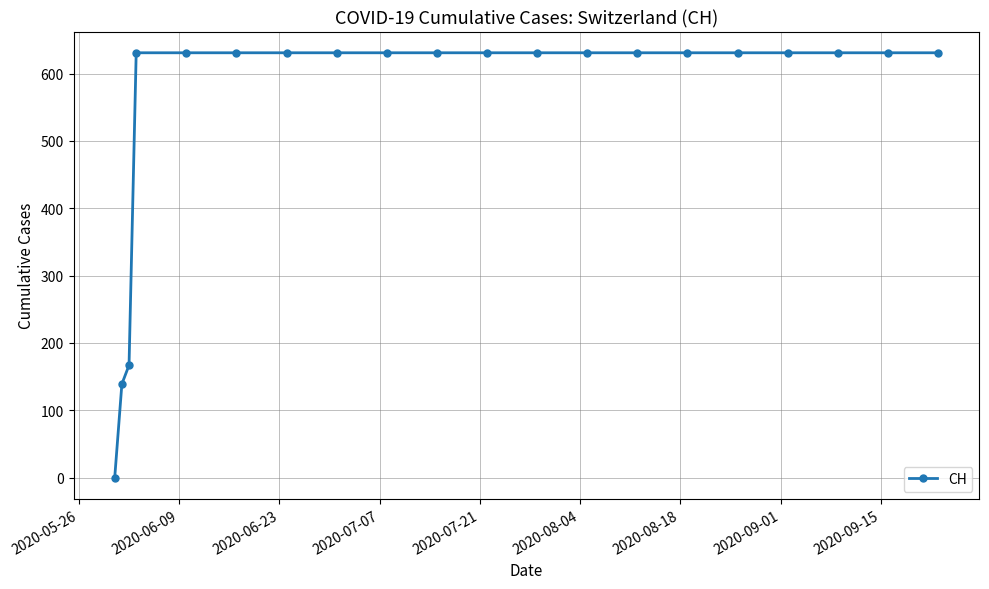

Reading left to right, extract all data points from this chart.

0	139	167	631	631	631	631	631	631	631	631	631	631	631	631	631	631	631	631	631